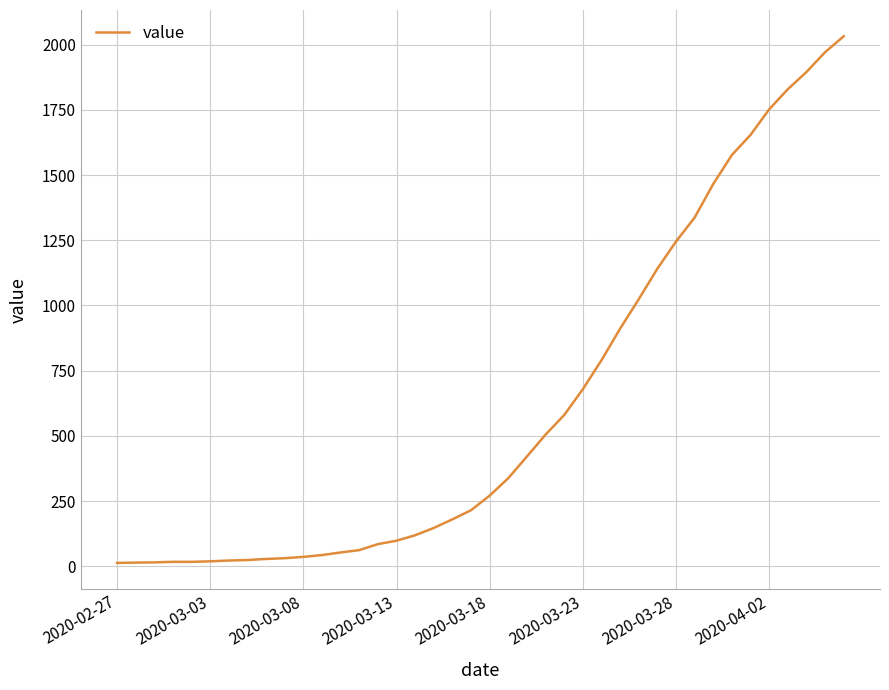

What is the difference between the maximum and minimum values?

2019